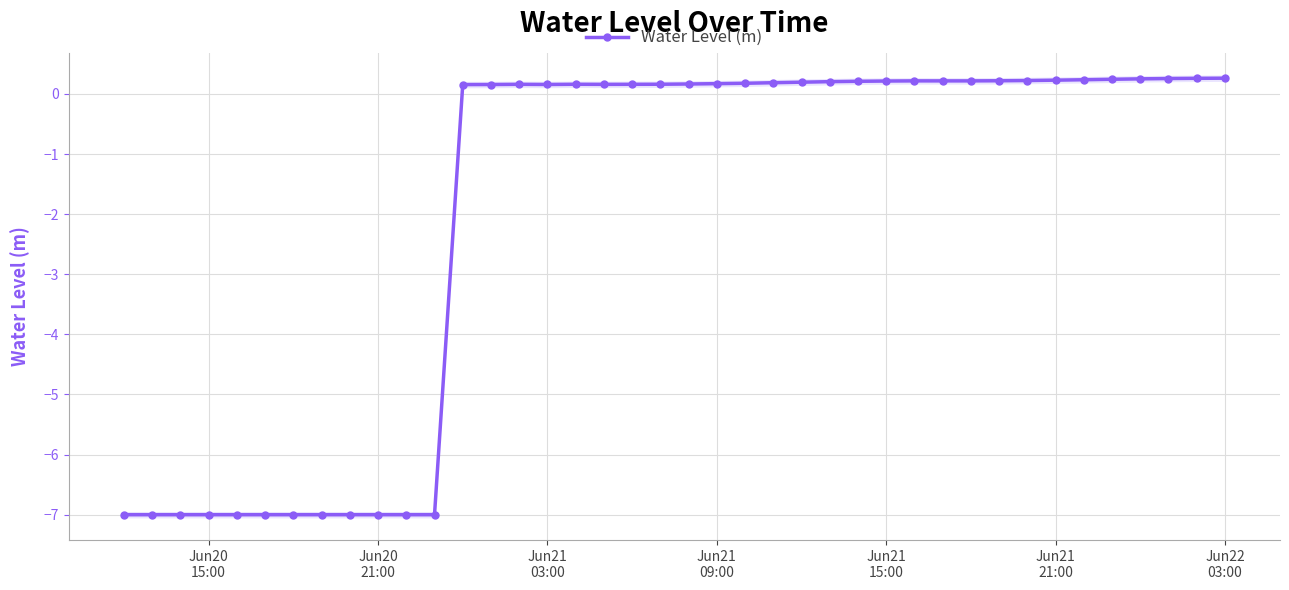

How many distinct data groups are displayed?

1